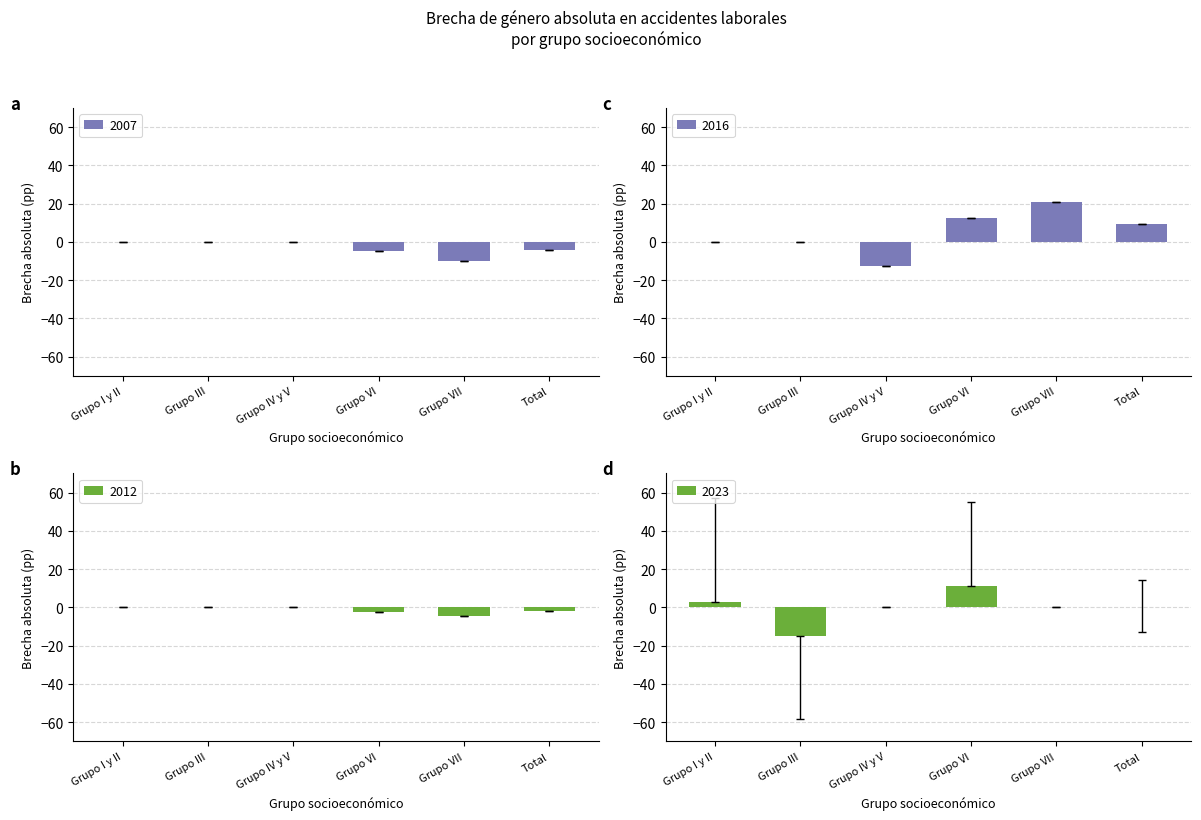

Are the bars horizontal?

No